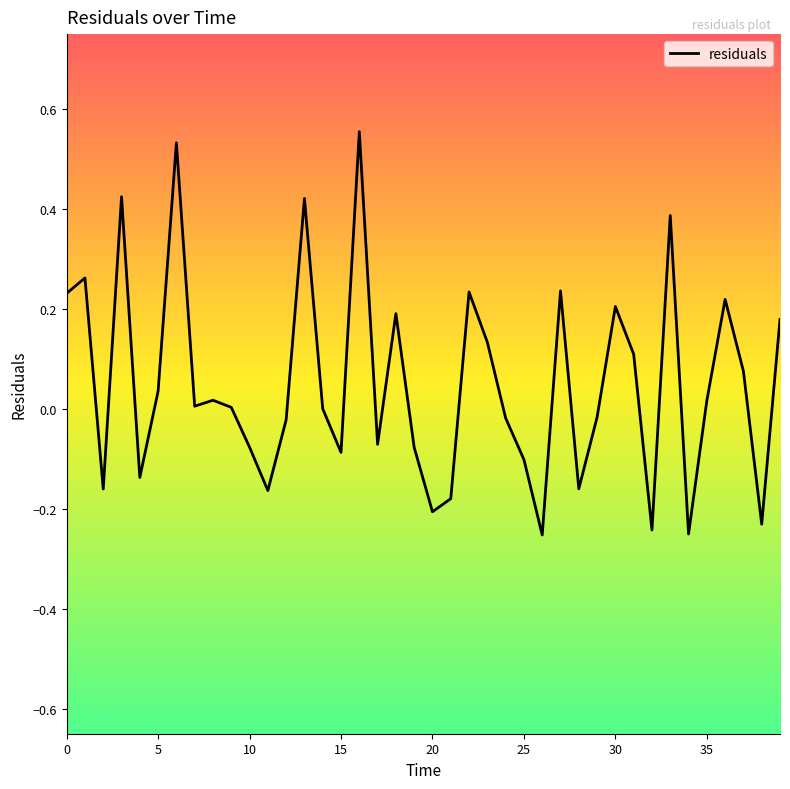

What is the difference between the maximum and minimum values?

0.8